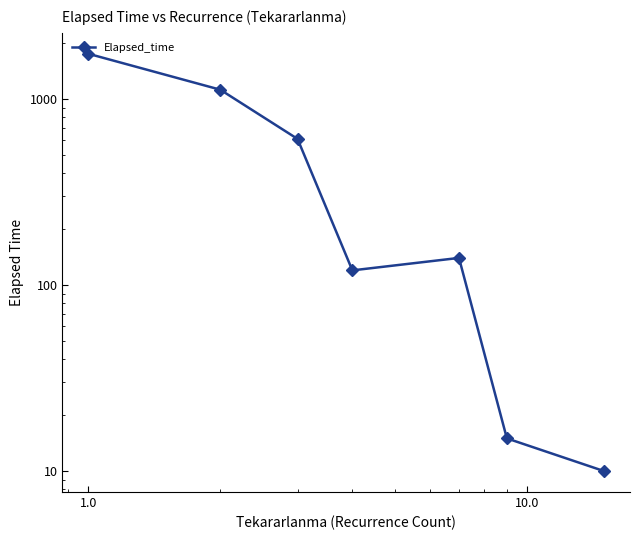

True or false: there are more than 0 points higher than both neighbors.

True